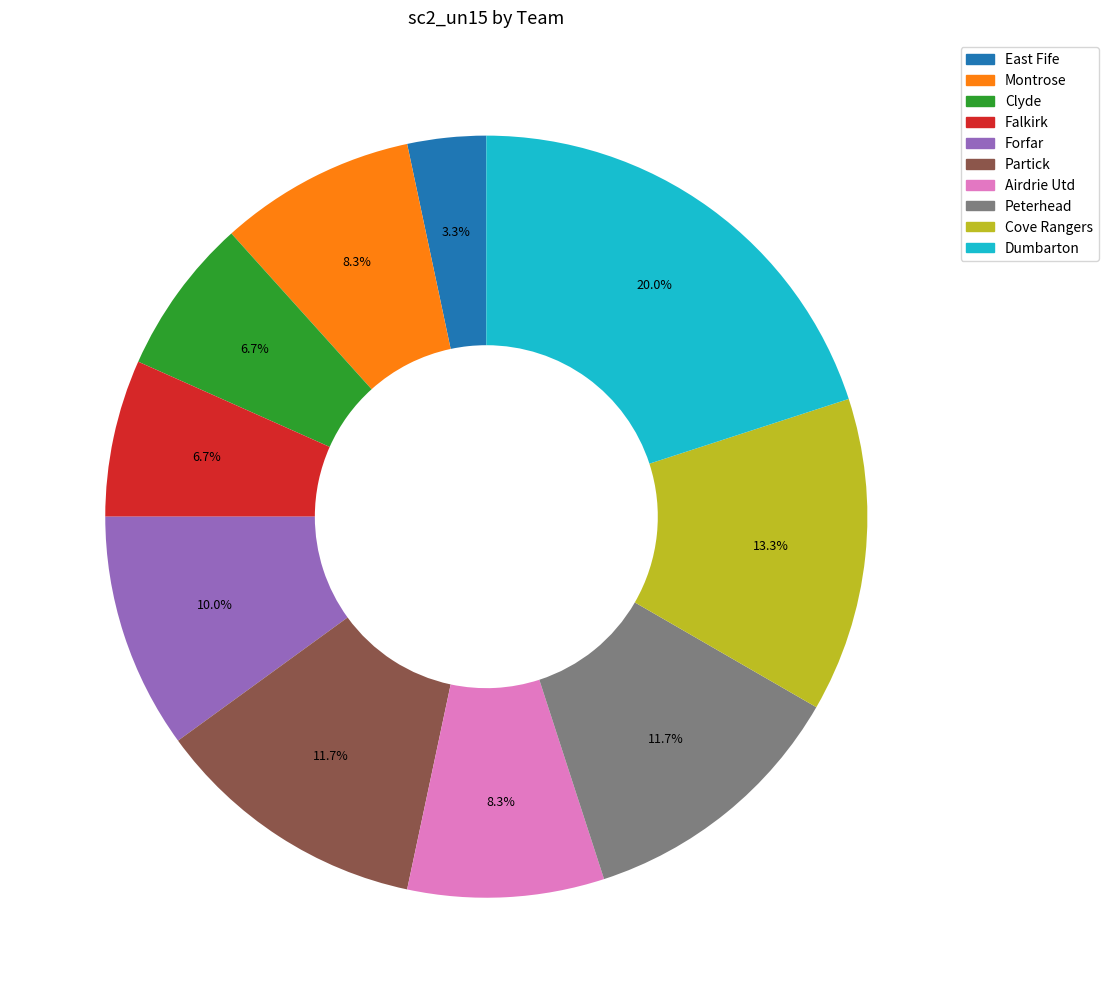

What is the ratio of the value at Dumbarton to the value at Partick?

1.7